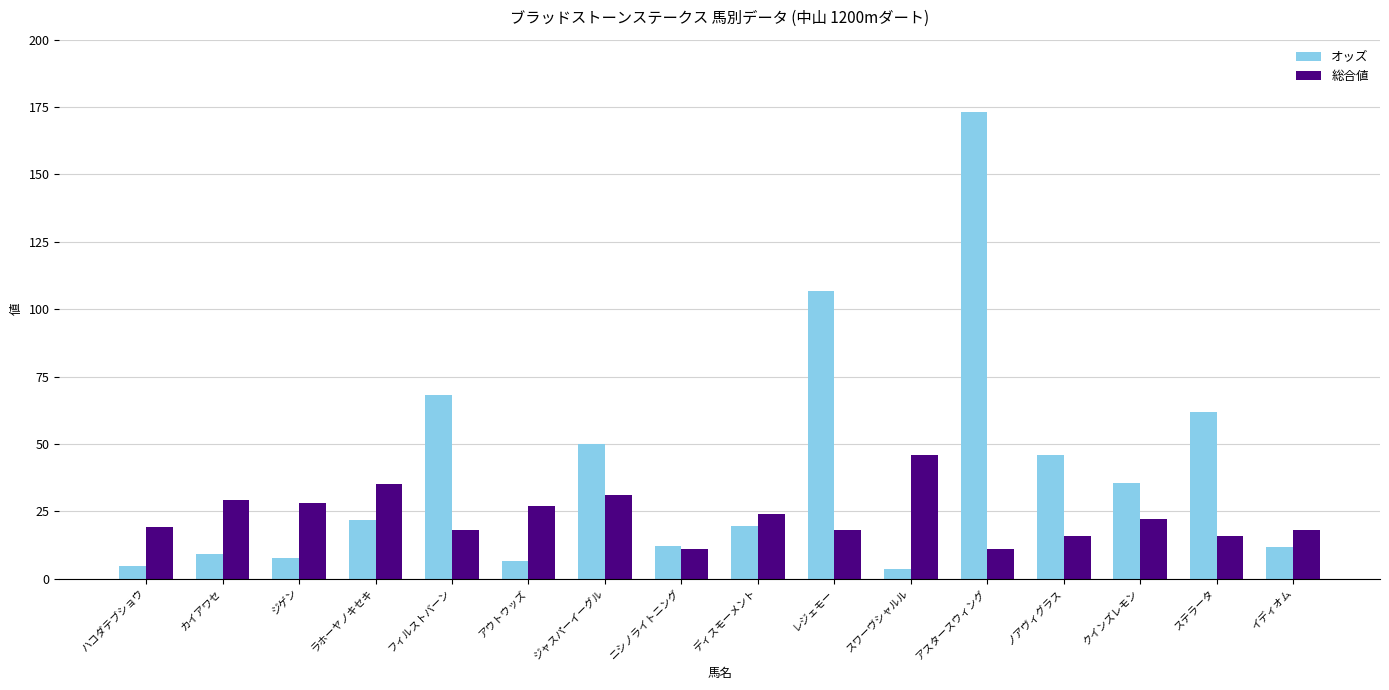

How many groups of bars are there?

16